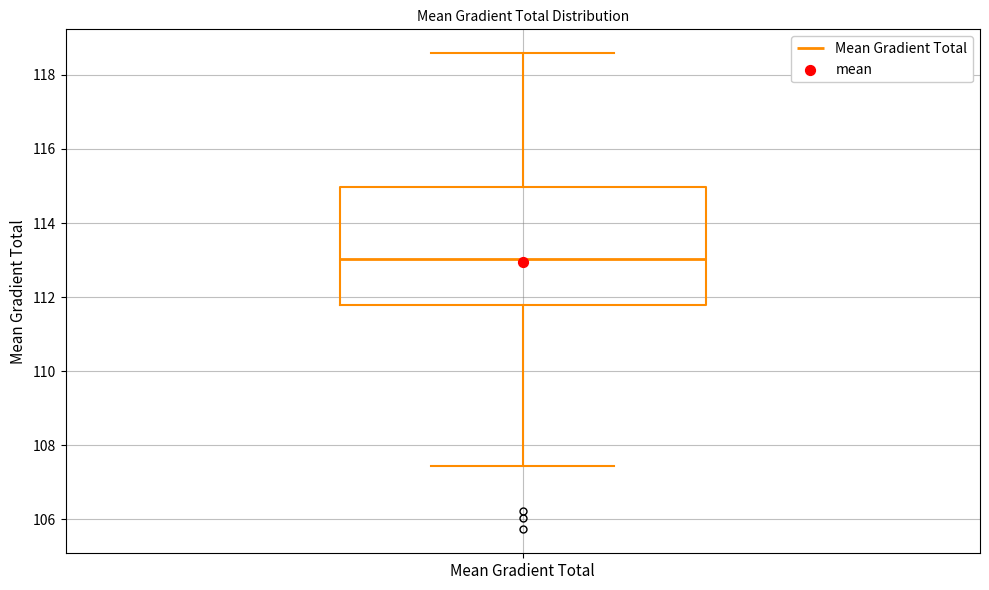

Read this box plot against the y-axis: the position of the median line, the range covered by the box, and the ends of both whiskers. The values are not printed on the chart, so give them approximately, as read against the axis.

median 113.0, box 111.8 to 115.0, whiskers 107.4 to 118.6